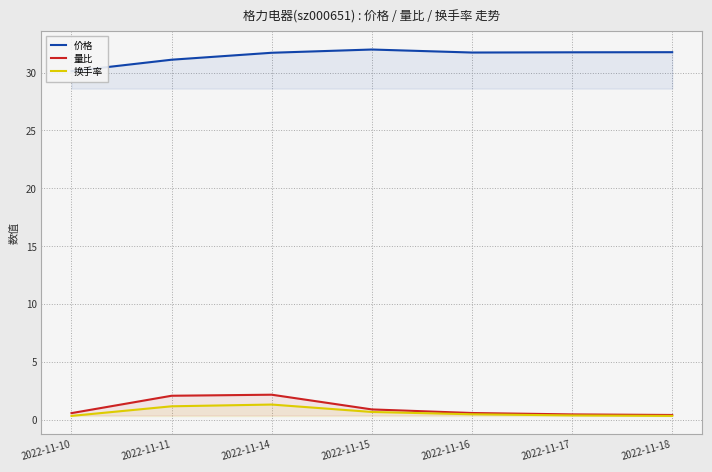

Does the chart have visible grid lines?

Yes